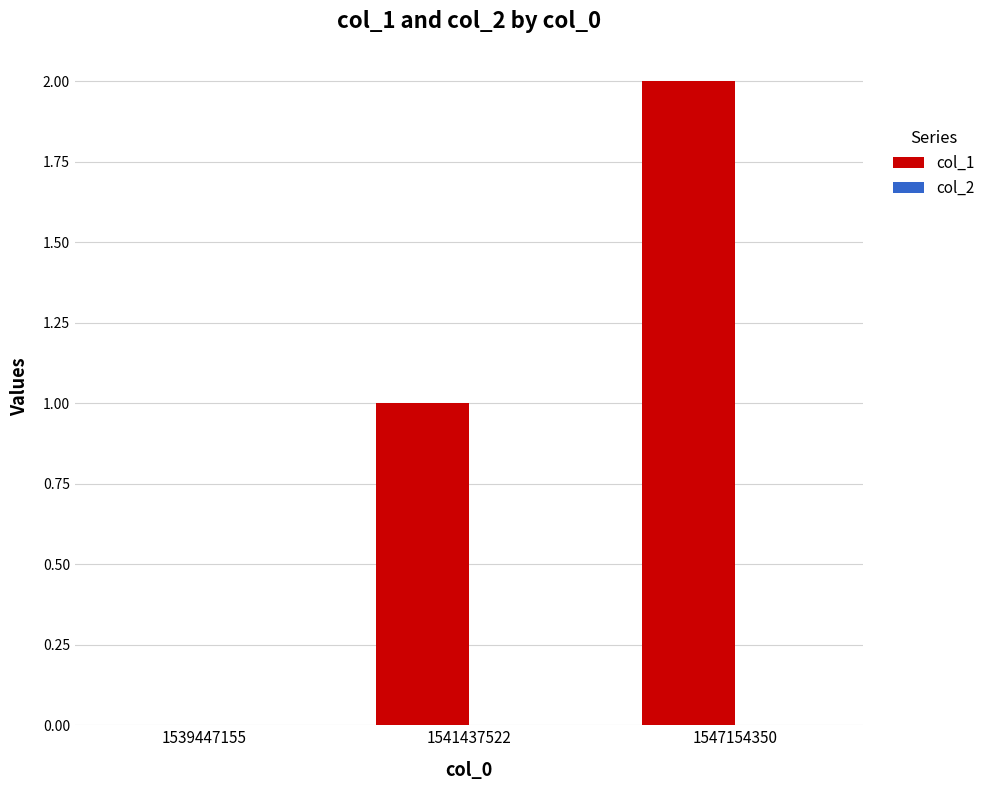

Which label corresponds to the largest value in the chart?

1547154350